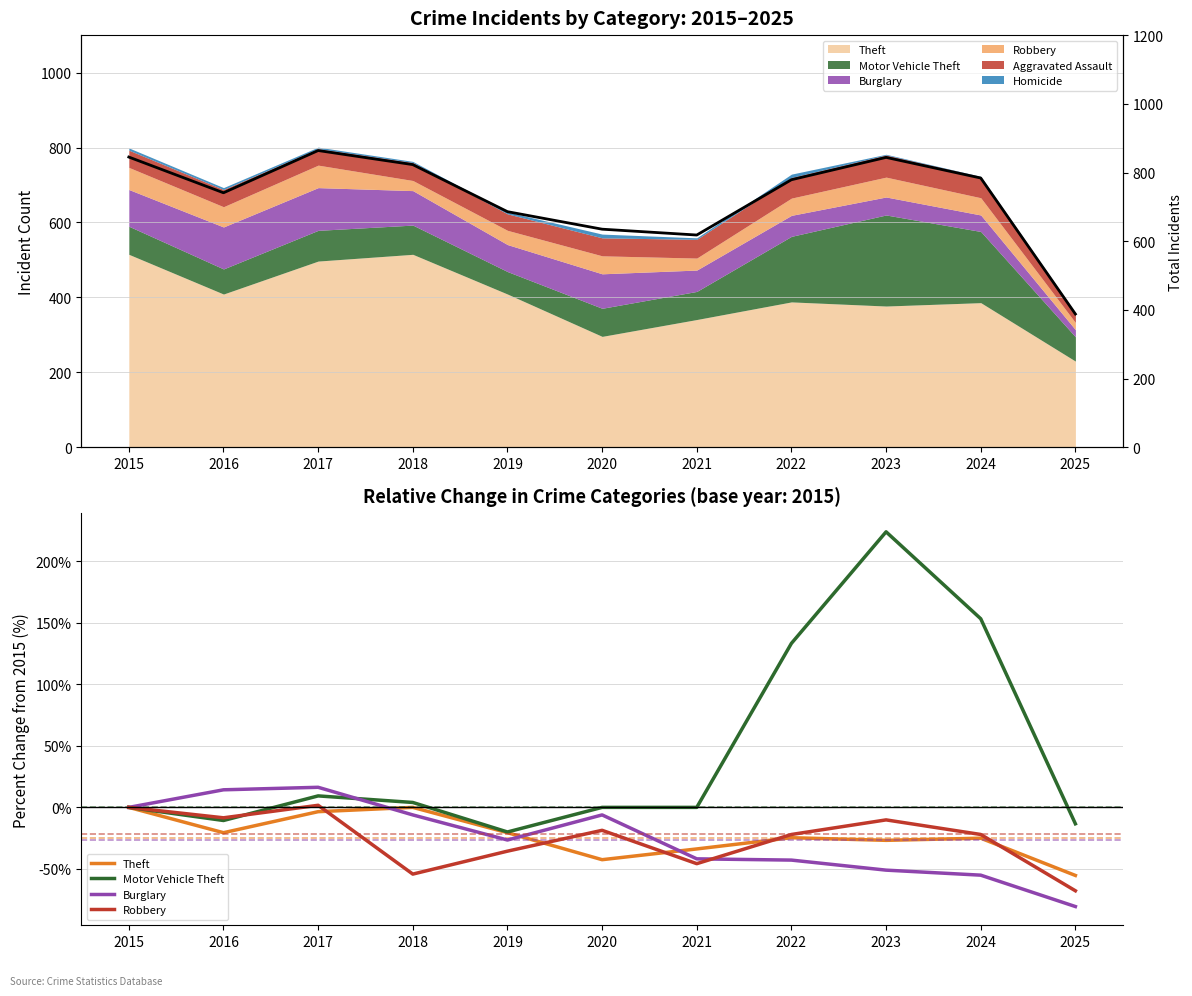

Which category has the highest value across all series?

2017